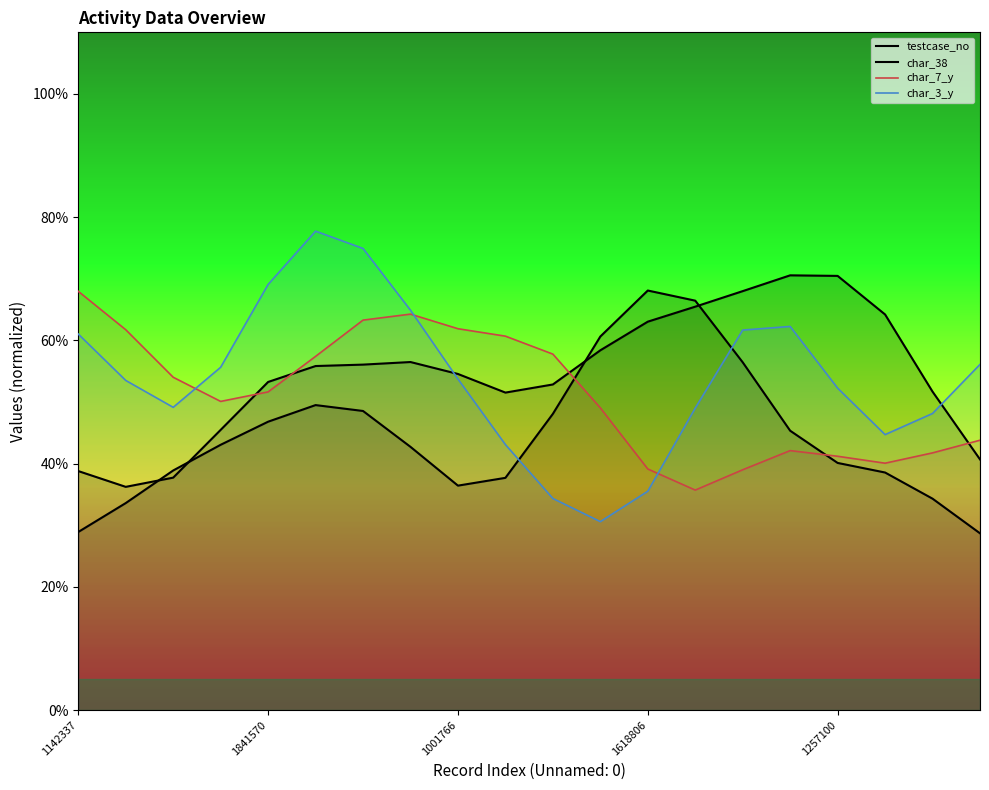

Which category has the highest value across all series?

5